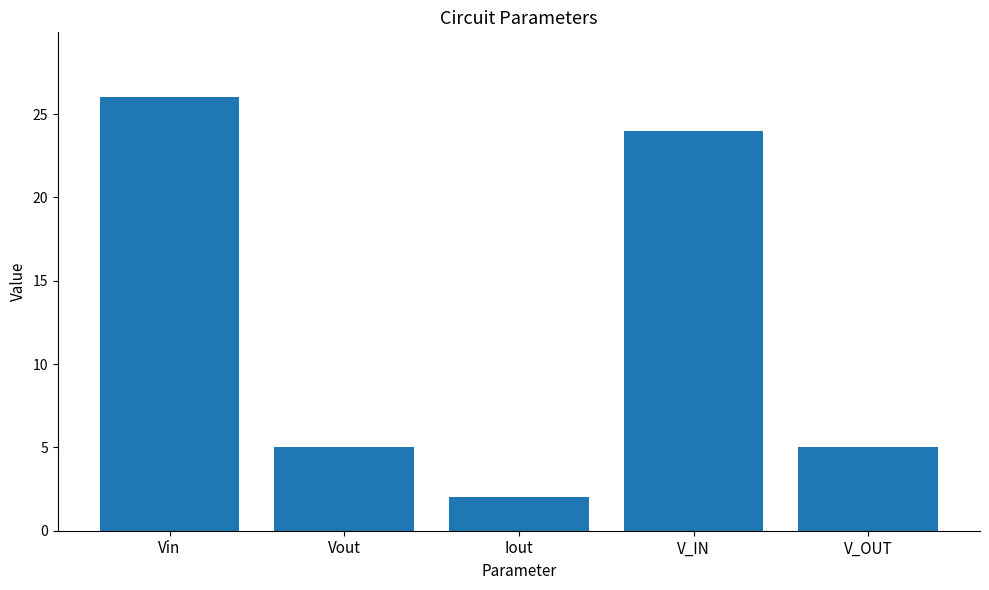

How many distinct data groups are displayed?

1